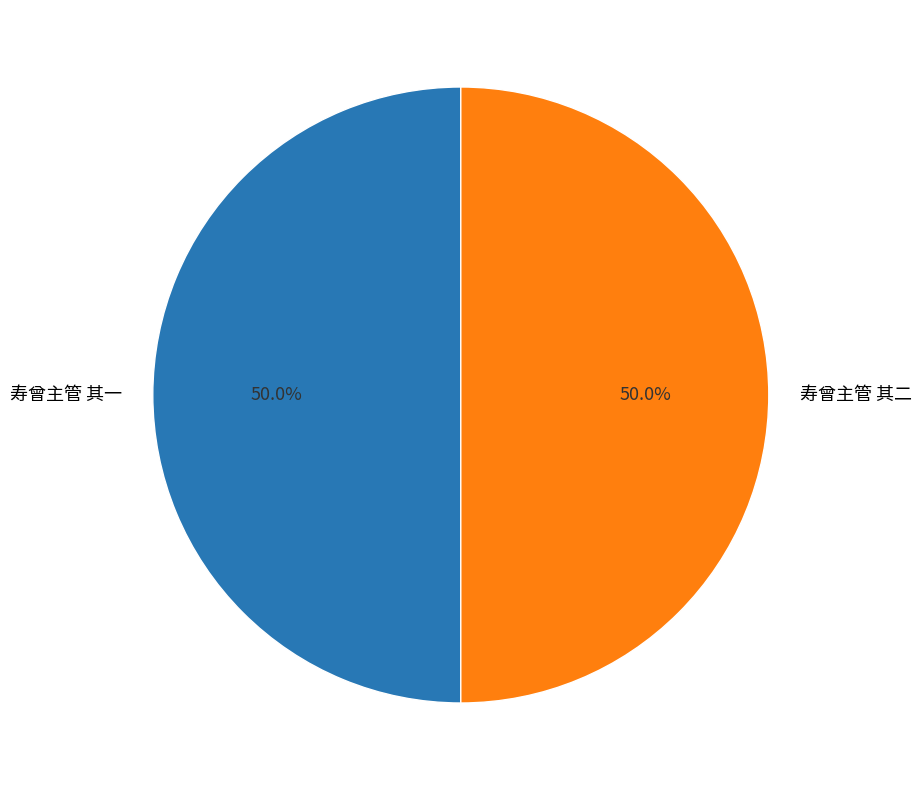

Count the number of slices in the pie.

2